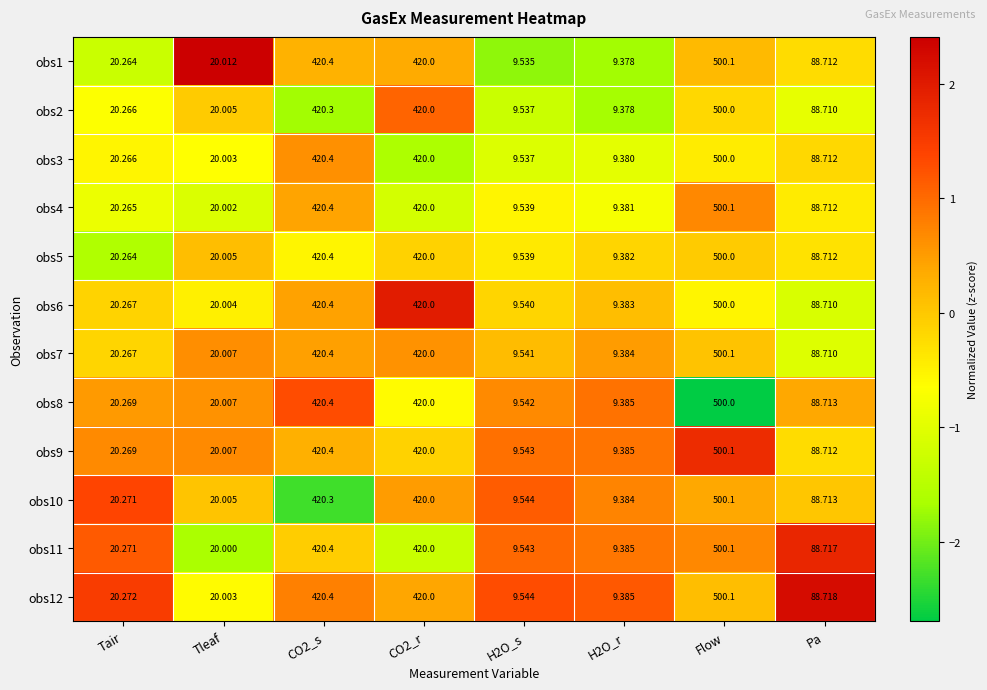

At which category is the sum across all series the highest?

Flow